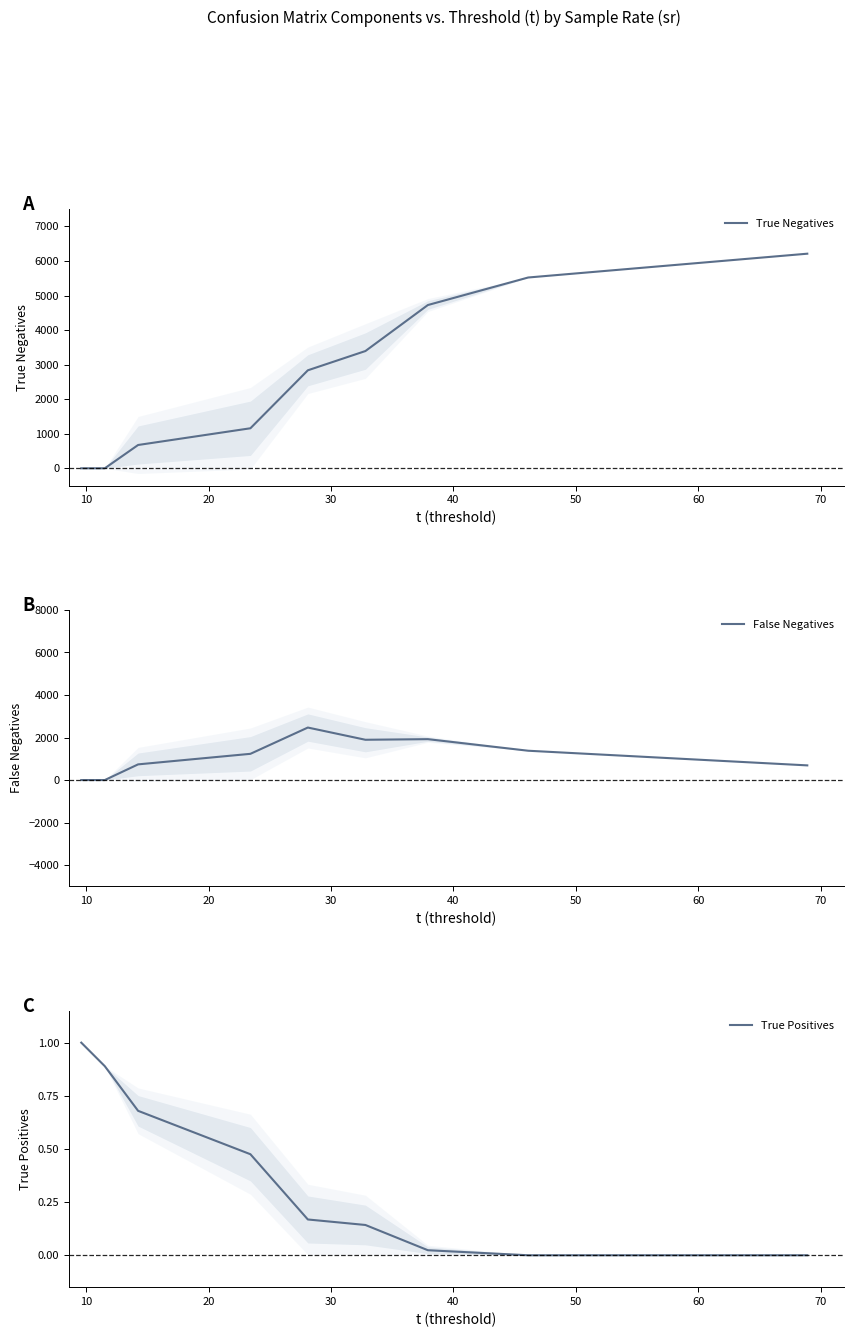

Is this an area chart (filled region under the line)?

No